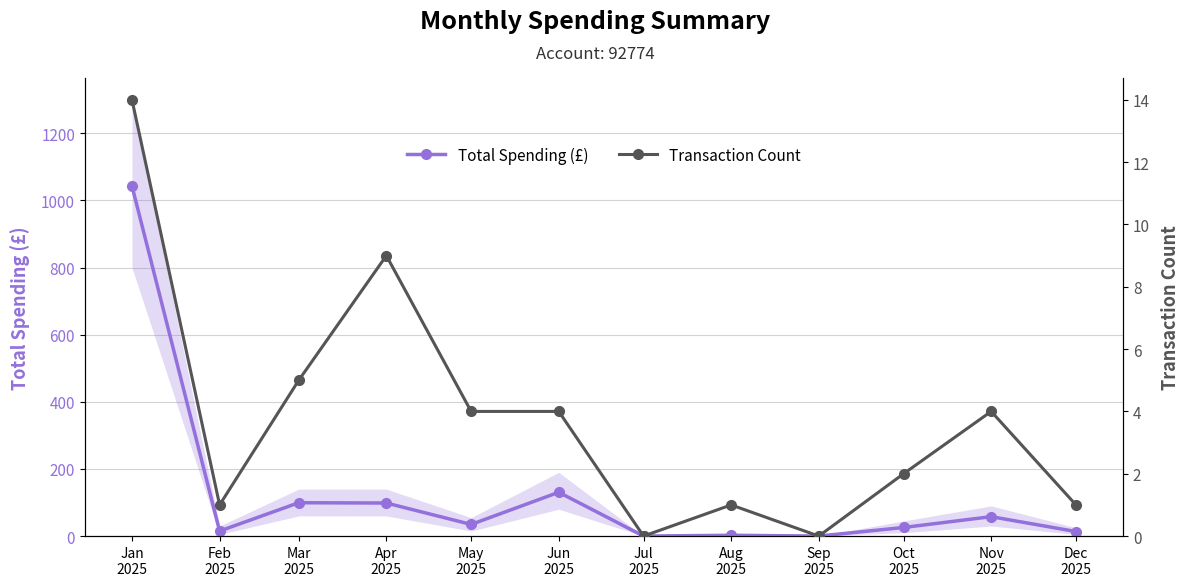

True or false: Transaction Count and Total Spending (£) cross at least once.

False